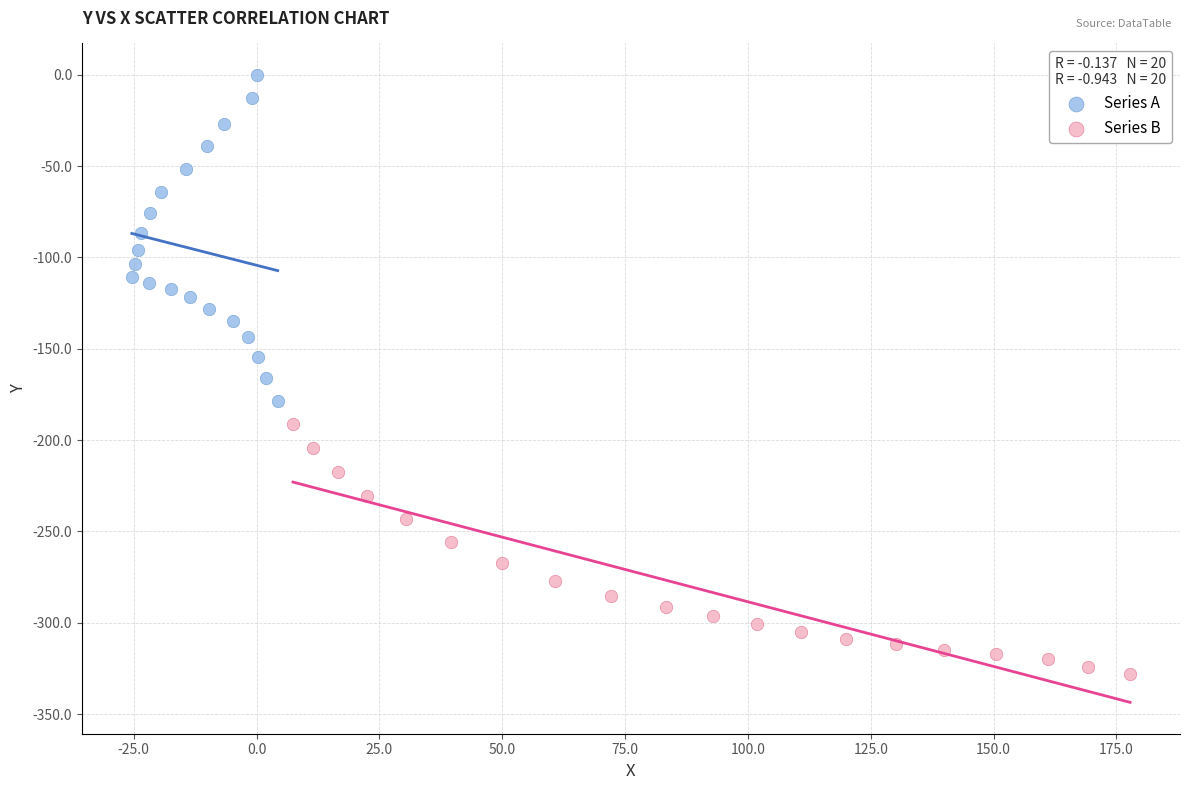

What are all the series names shown in the legend?

Series A, Series B